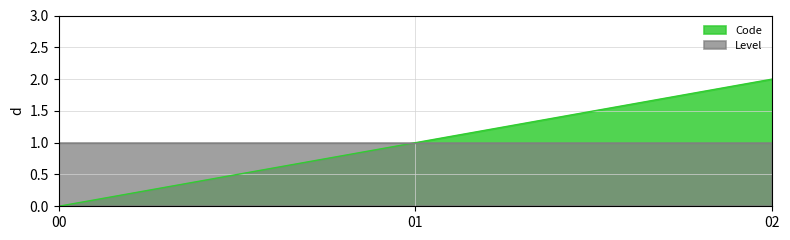

List the series in order of their peak value, highest first.

Code, Level